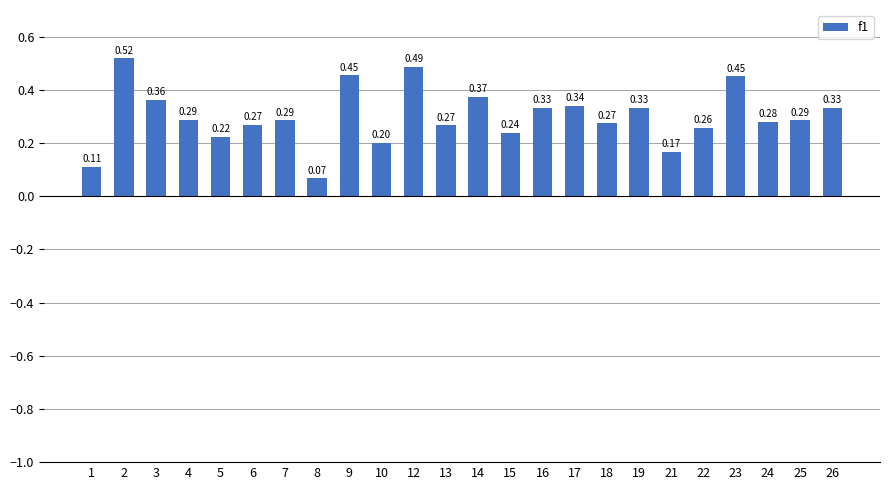

What is the change in value from 18 to 19?

+0.1